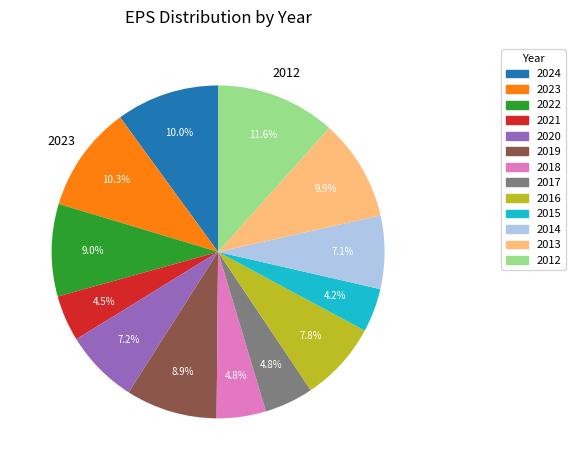

Between 2018 and 2023, which is larger?

2023